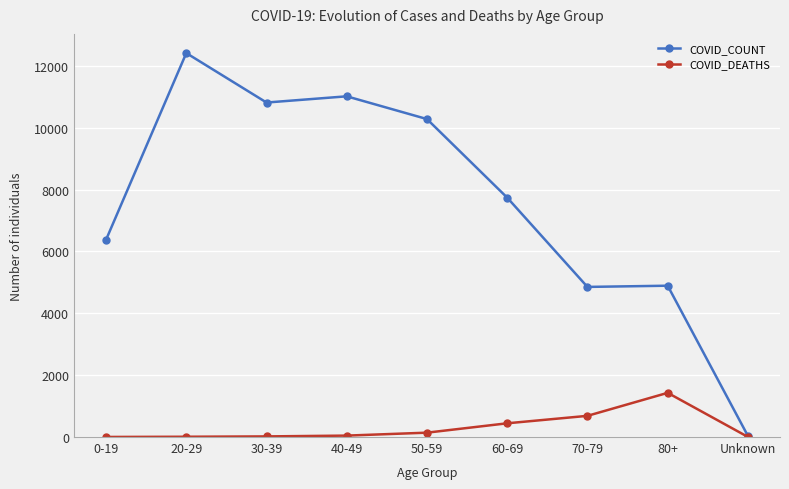

What is the label of the 9th point from the right?

0-19